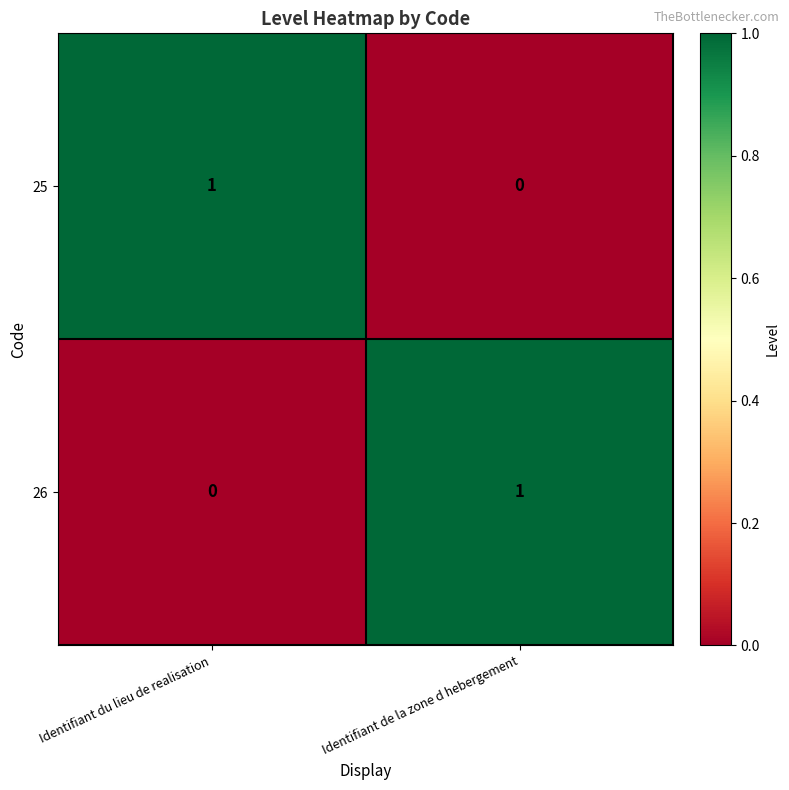

The 26 series shows 0 at Identifiant du lieu de realisation. True or false?

True